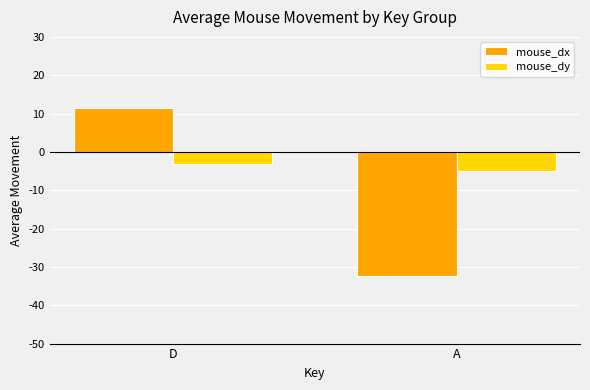

List the series in order of their overall mean, lowest first.

mouse_dx, mouse_dy